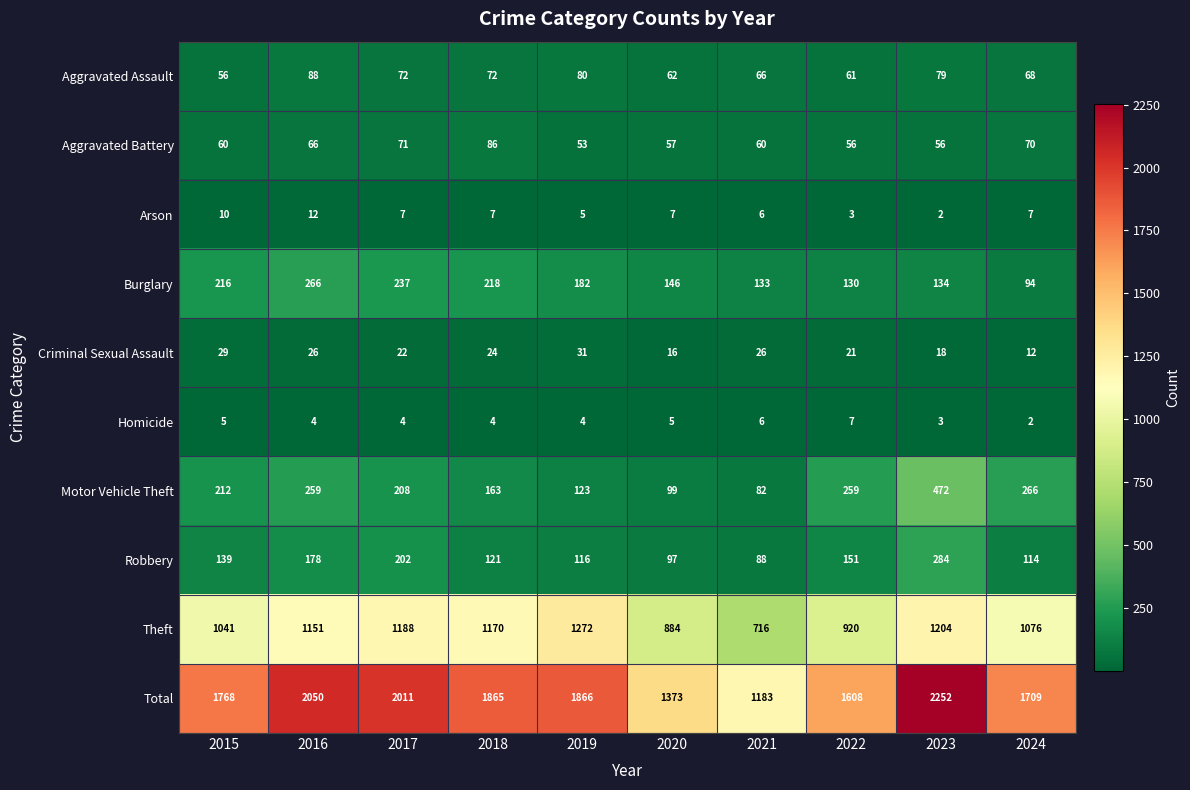

At which label is Aggravated Battery closest to 69?

2024